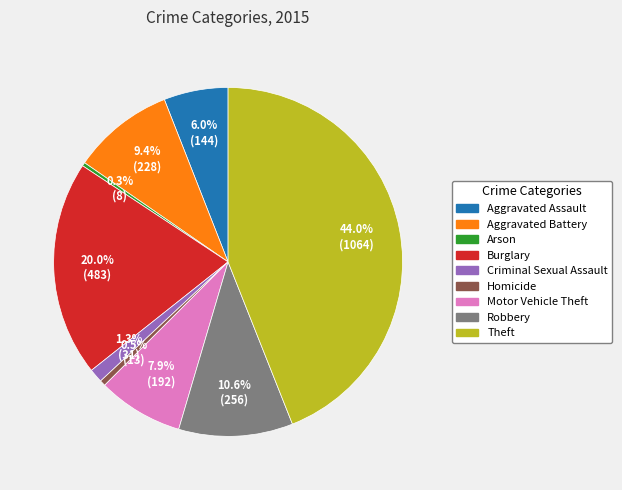

To the nearest percent, what is the difference between the Robbery and Theft slice percentages?

33%